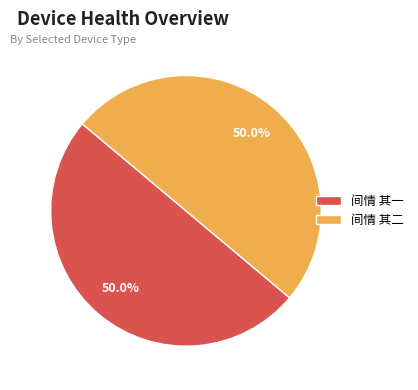

Approximately how many times larger is the value at 间情 其二 compared to 间情 其一?

1.0